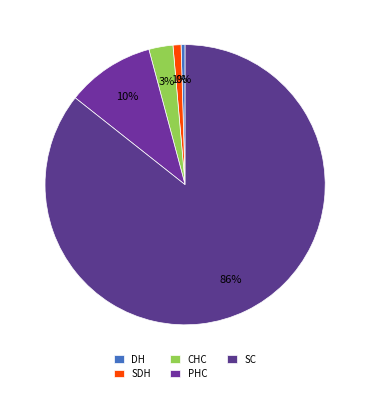

To the nearest percent, what portion does DH represent?

0%